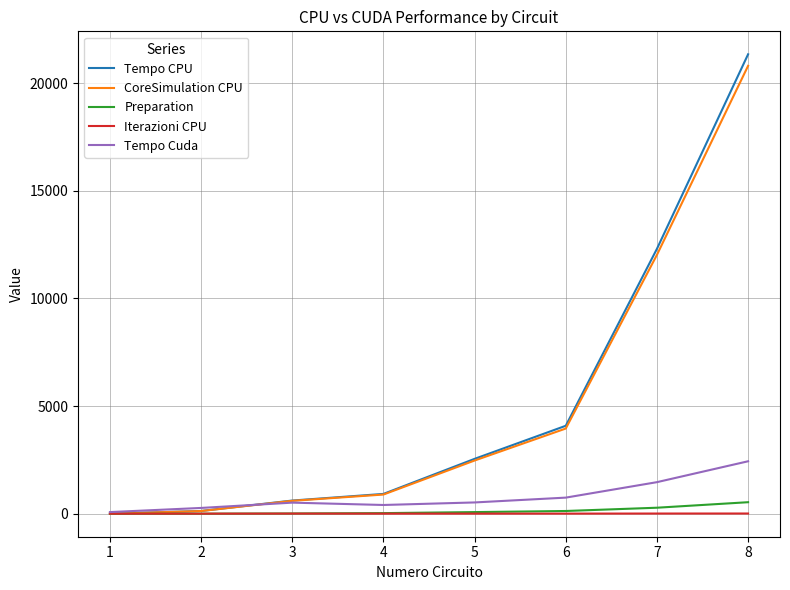

In Tempo Cuda, how many points are lower than both neighbors (excluding endpoints)?

1